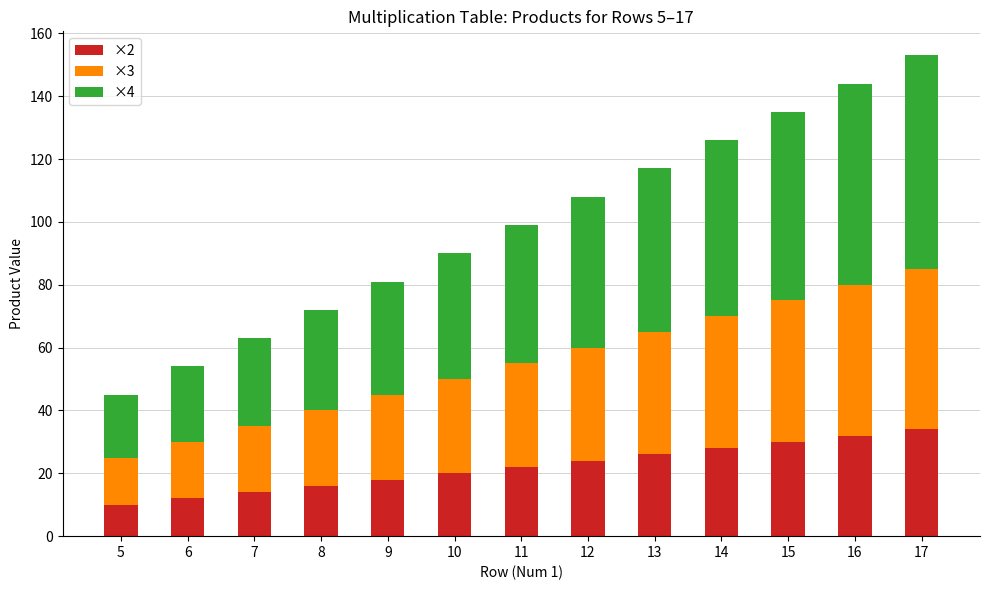

What is the sum of all ×2 values?

286